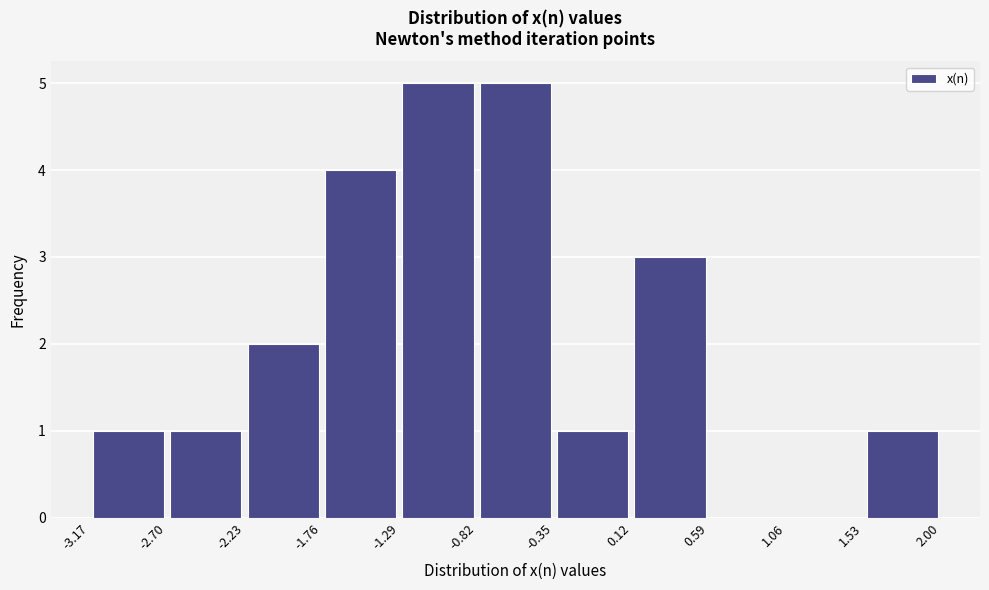

How tall is the bar that spans -0.35 to 0.12 on the x-axis? The values are not printed on the chart, so give them approximately, as read against the axis.

1